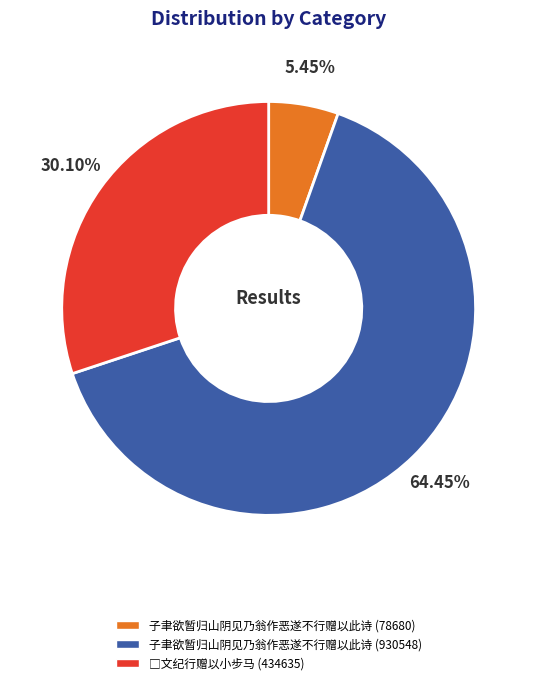

Which category has the smallest portion of the pie?

子聿欲暂归山阴见乃翁作恶遂不行赠以此诗 (78680)